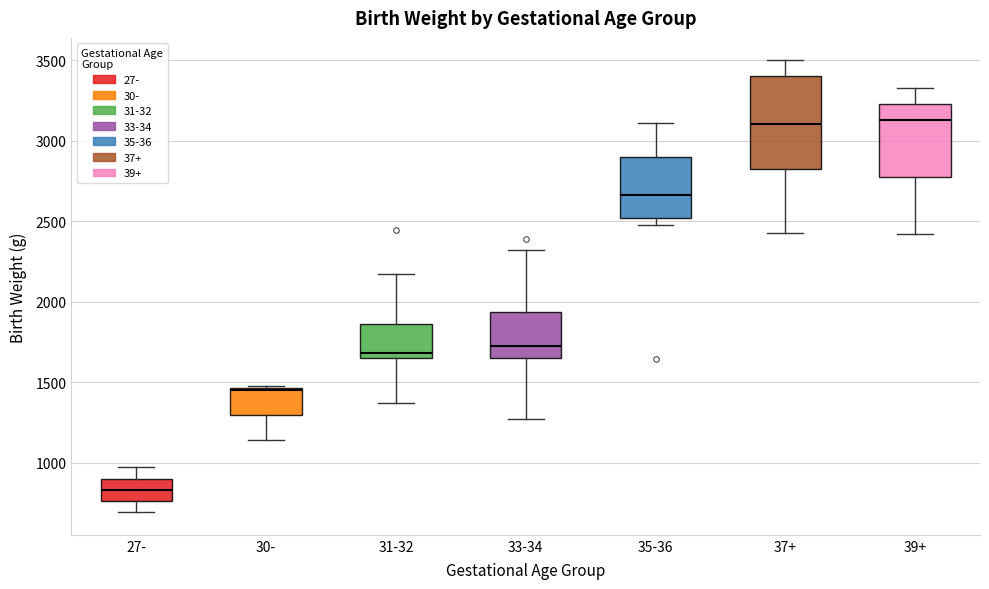

Which box is the tallest, from its lower edge to its upper edge?

37+